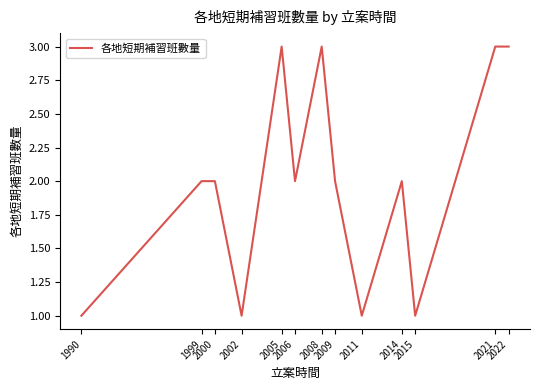

How many categories are shown in the chart?

13